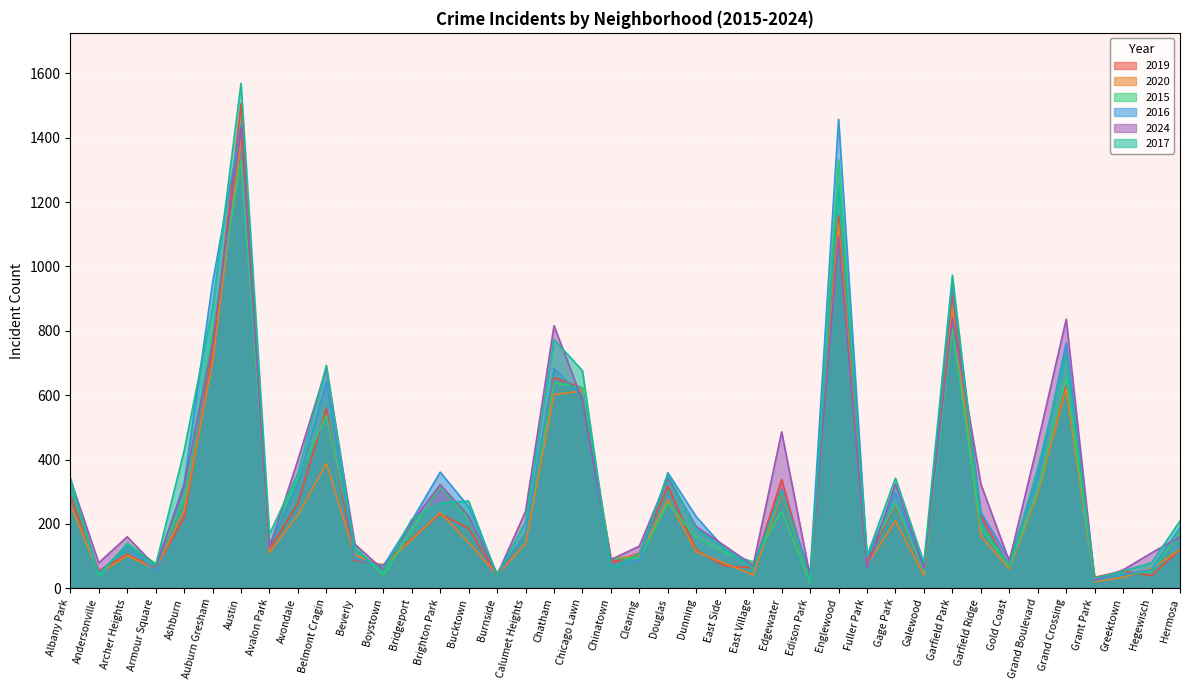

Is the value of 2020 at Dunning greater than the value of 2016 at Chinatown?

Yes